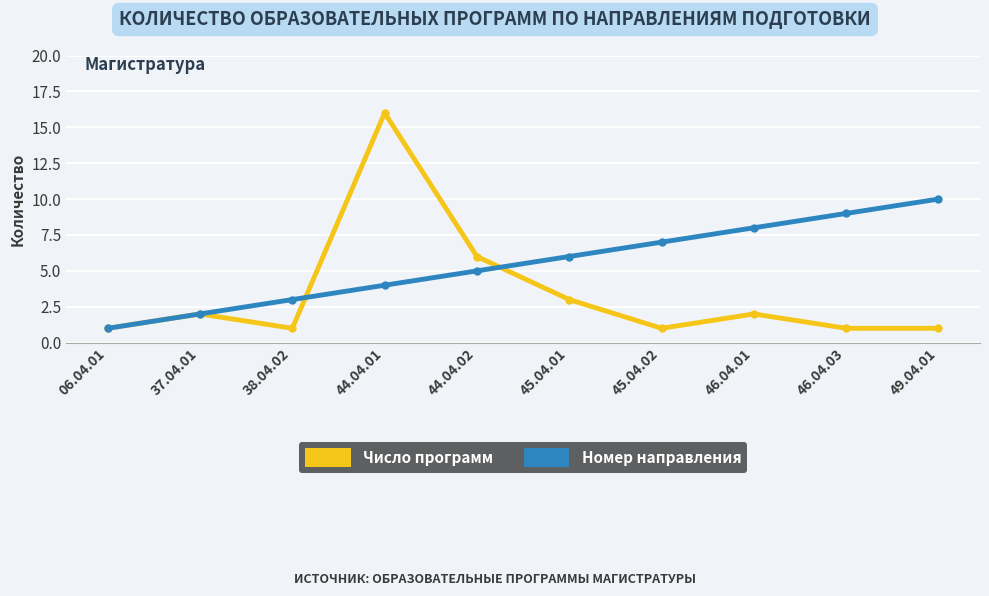

True or false: Число программ has more than 0 points higher than both neighbors.

True